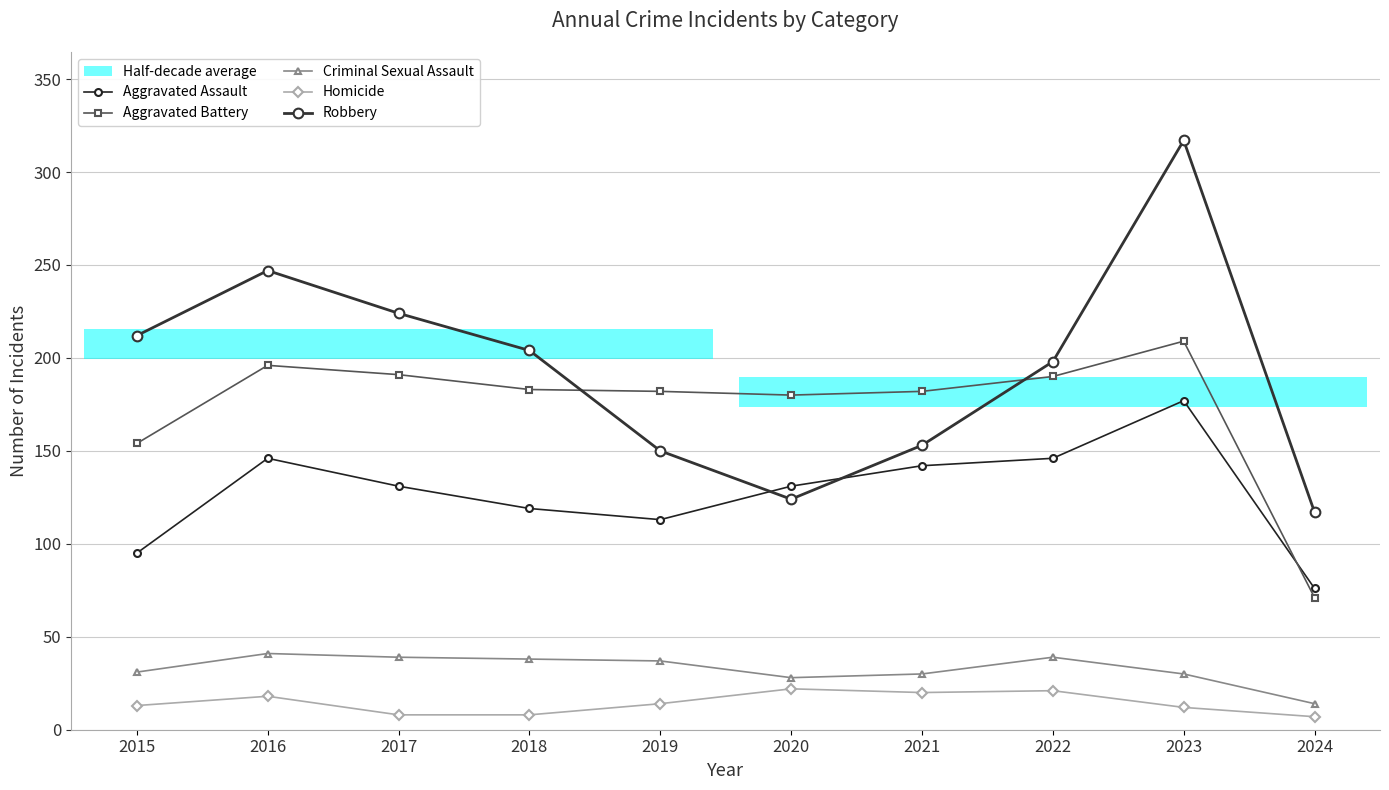

In Aggravated Battery, how many points are higher than both neighbors (excluding endpoints)?

2